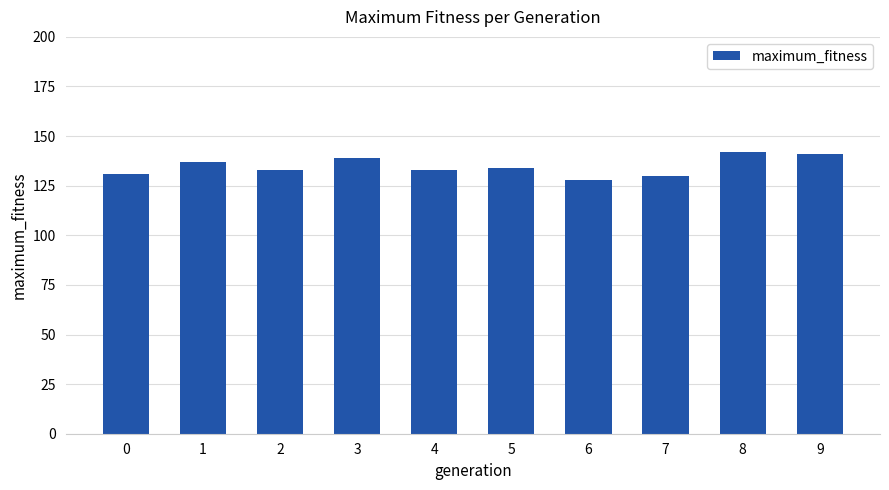

Which has a higher value, 9 or 6?

9